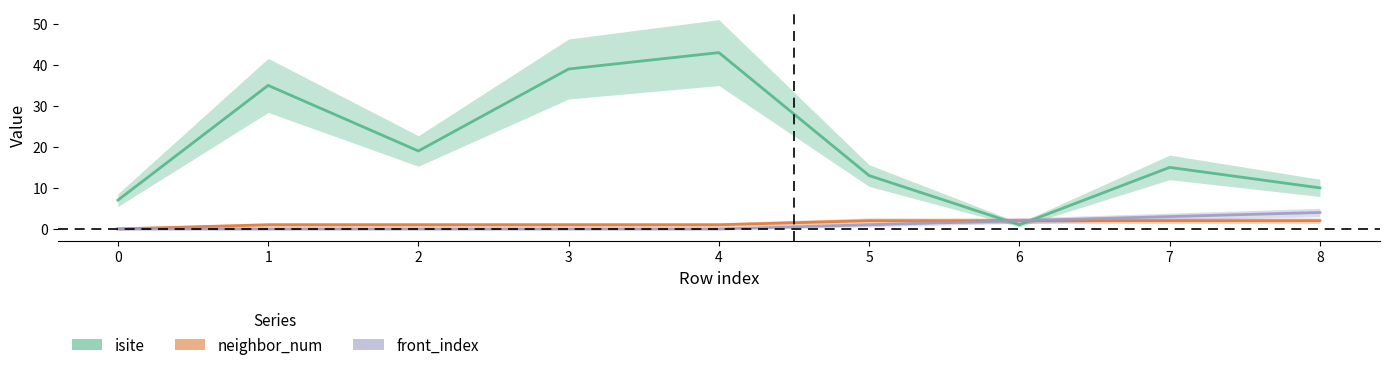

What is the sum of all isite values?

182